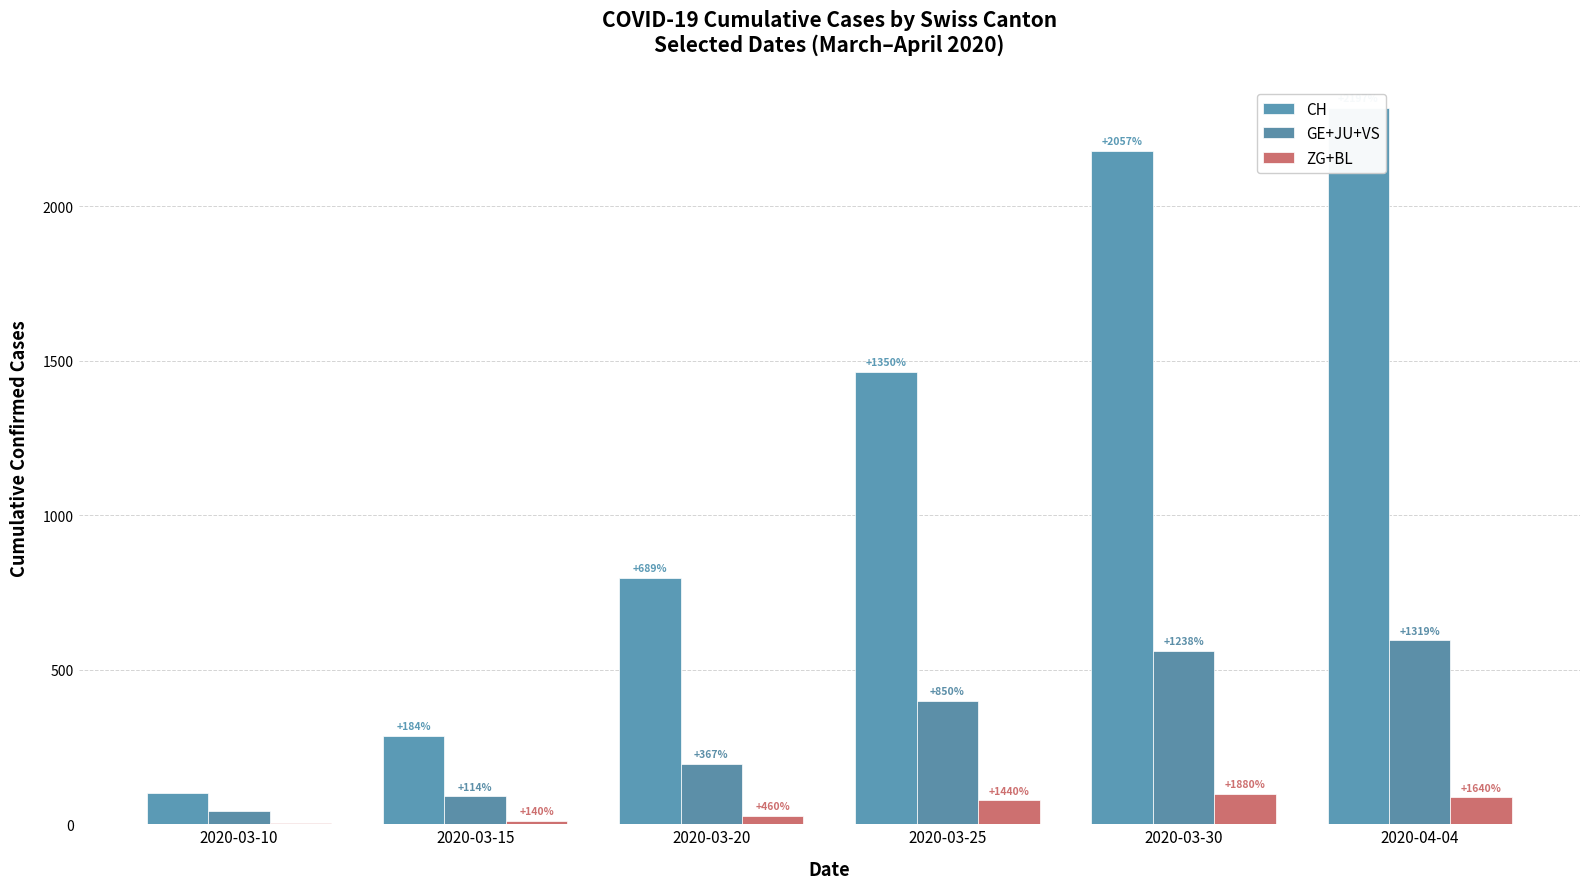

At which label is GE+JU+VS closest to 319?

2020-03-25